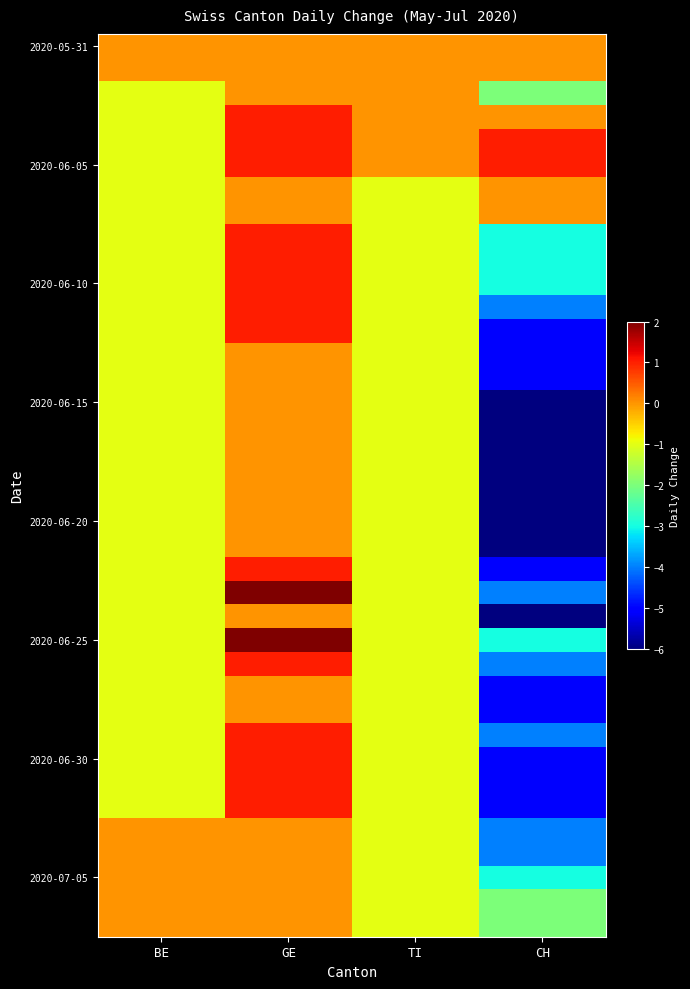

What is the total value across all series at CH?

-136